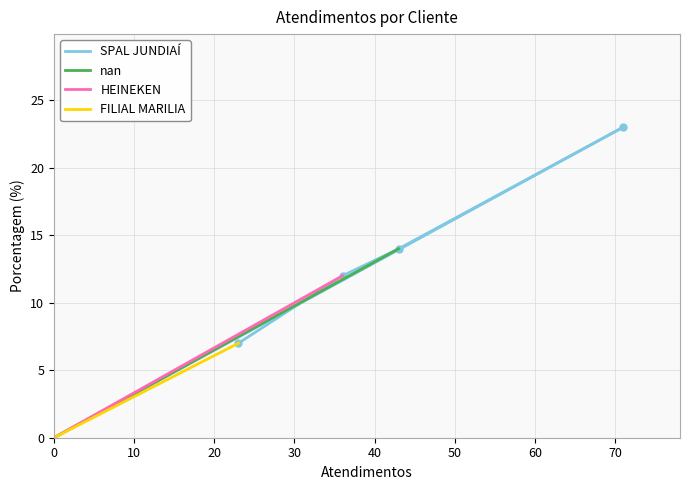

True or false: the data shows 14 at nan.

True